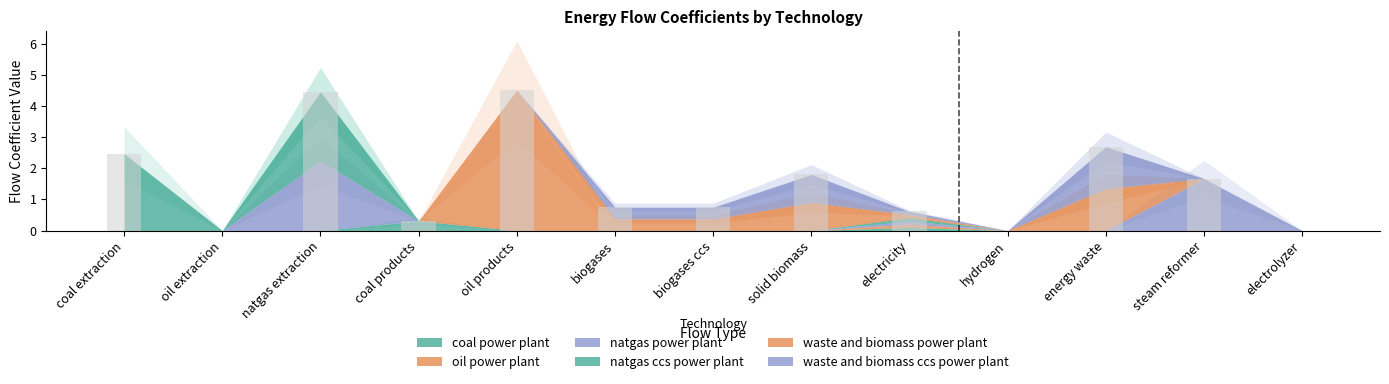

Is it true that waste and biomass power plant equals 0.7 at energy waste?

False